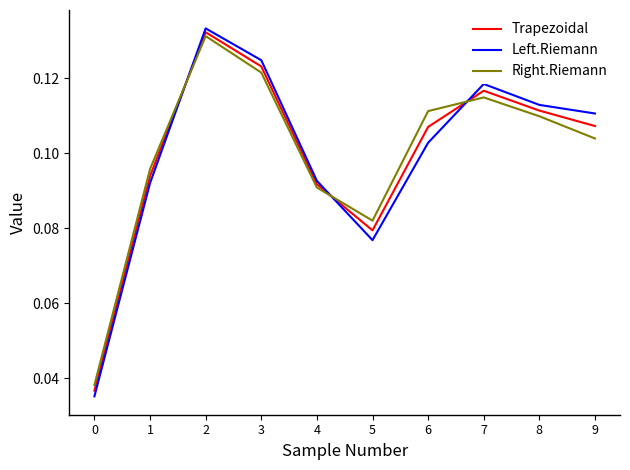

What is the sum of the Trapezoidal values at 0 and 7?

0.2